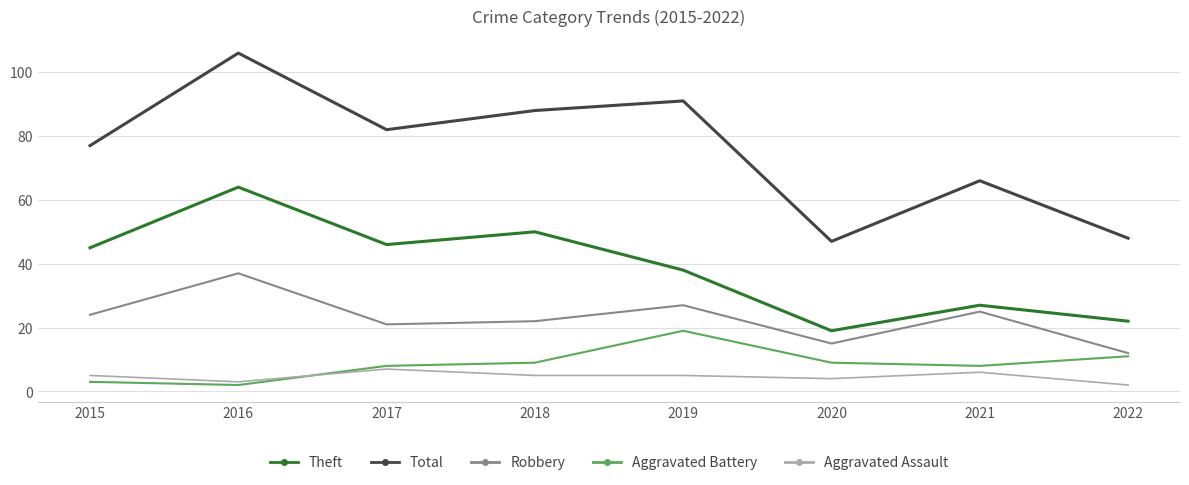

What is the difference between the Aggravated Battery values at 2020 and 2021?

1